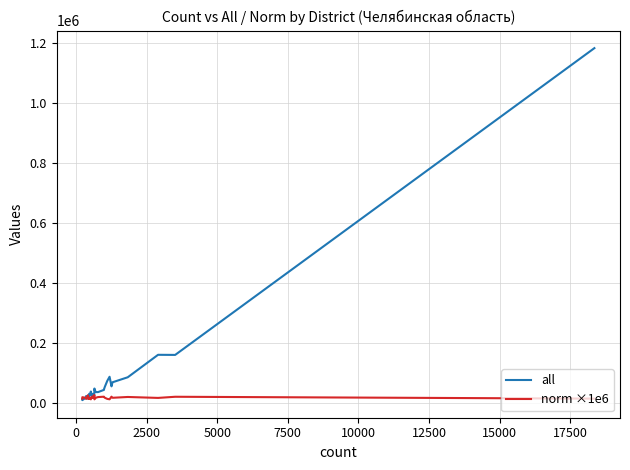

How many values in the all series exceed 31033?

18